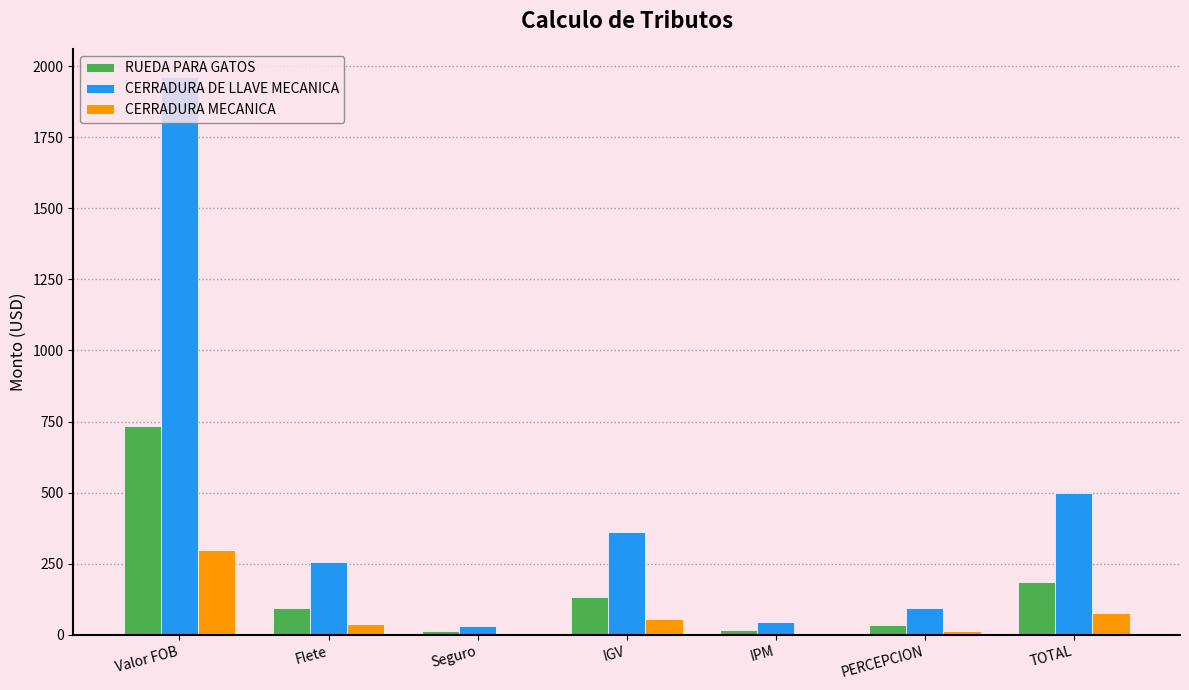

At which category is the sum across all series the highest?

Valor FOB